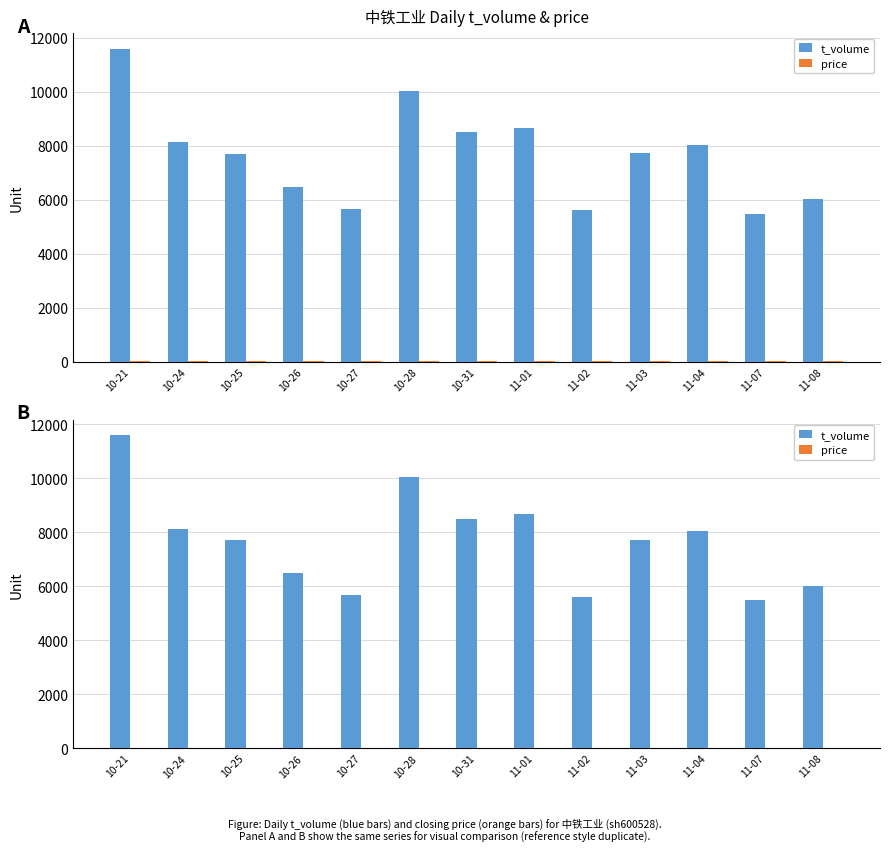

How many bars are there in each group?

2